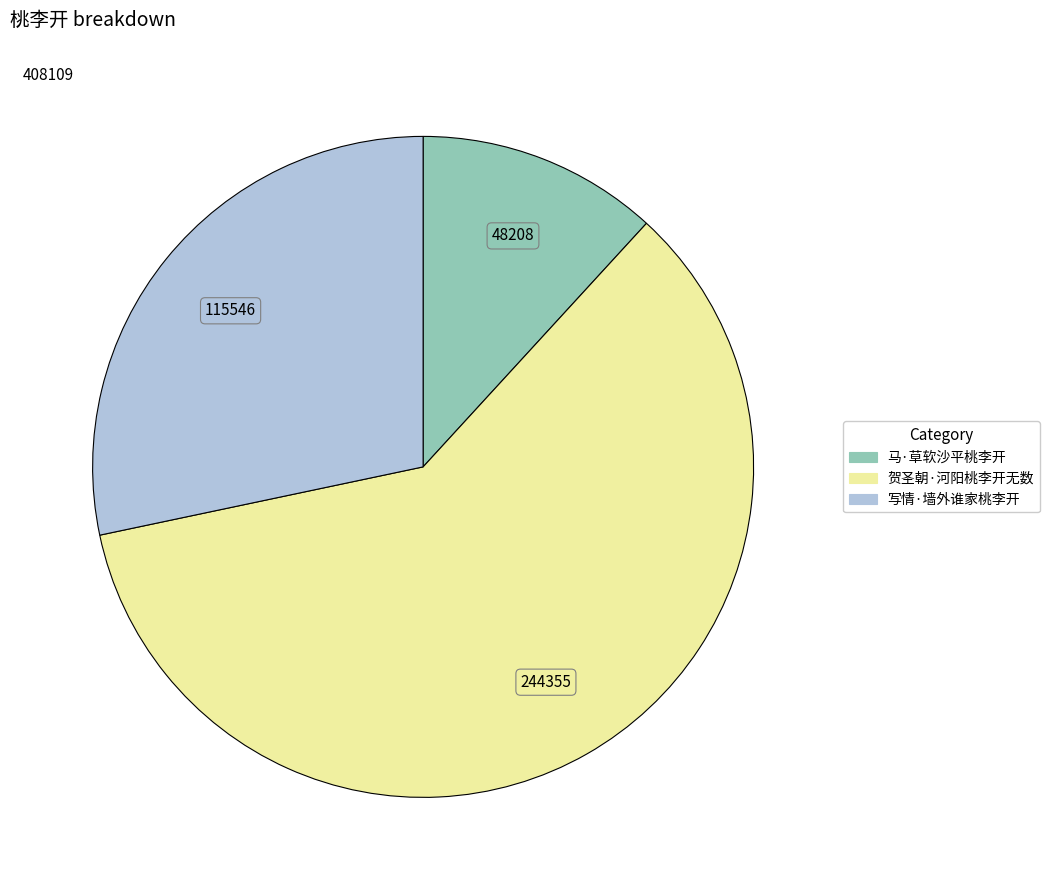

Do 贺圣朝·河阳桃李开无数 and 马·草软沙平桃李开 together represent more than half of the pie?

Yes